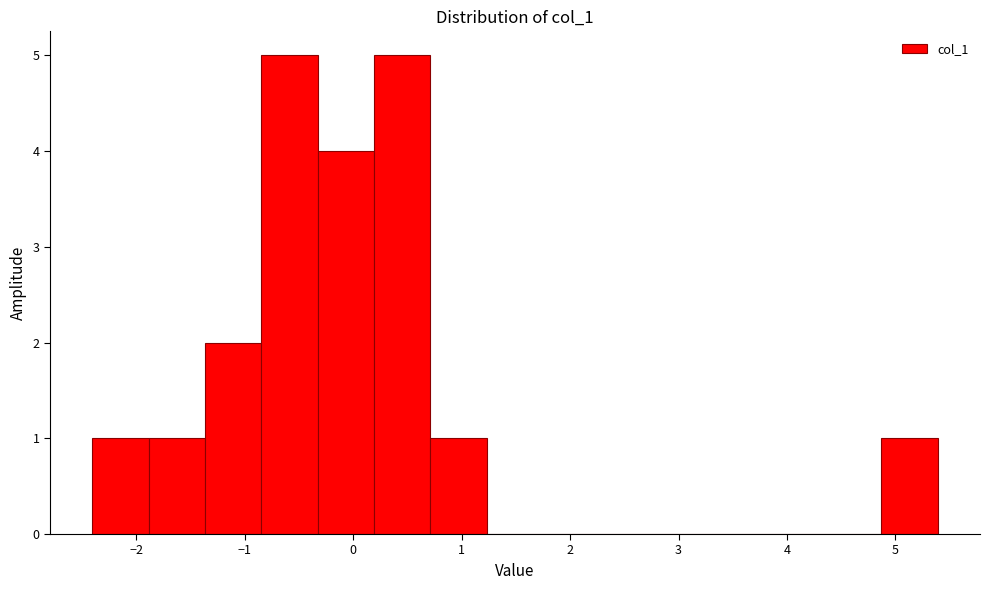

Reading left to right, transcribe this chart: for each bar, give the range it covers on the x-axis and its height. Neither the bar edges nor the heights are printed on the chart, so give them approximately, as read against the axes.

-2.4 to -1.9: 1
-1.9 to -1.4: 1
-1.4 to -0.8: 2
-0.8 to -0.3: 5
-0.3 to 0.2: 4
0.2 to 0.7: 5
0.7 to 1.2: 1
1.2 to 1.8: 0
1.8 to 2.3: 0
2.3 to 2.8: 0
2.8 to 3.3: 0
3.3 to 3.8: 0
3.8 to 4.4: 0
4.4 to 4.9: 0
4.9 to 5.4: 1